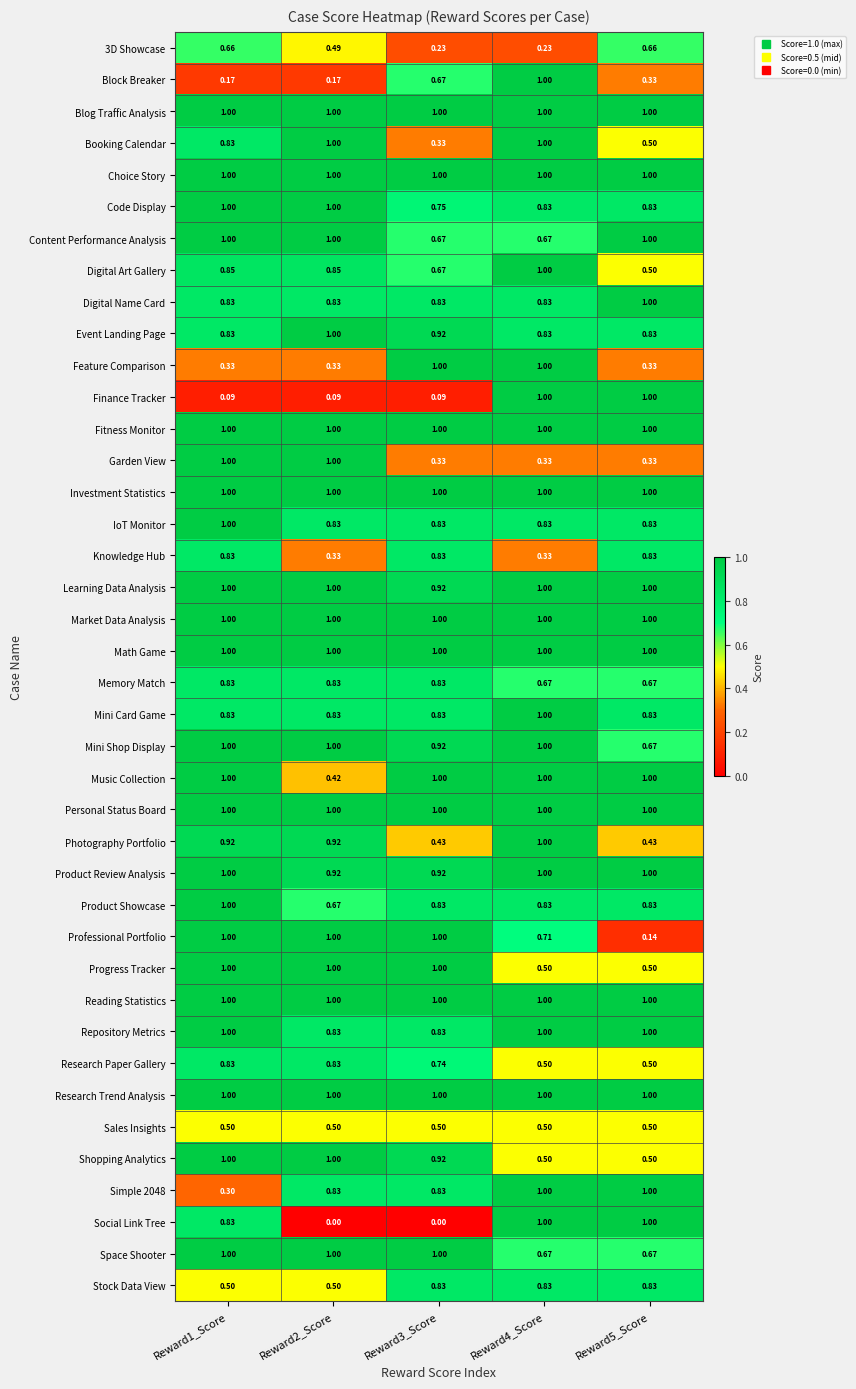

Is the value of Personal Status Board at Reward3_Score greater than the value of Content Performance Analysis at Reward3_Score?

Yes